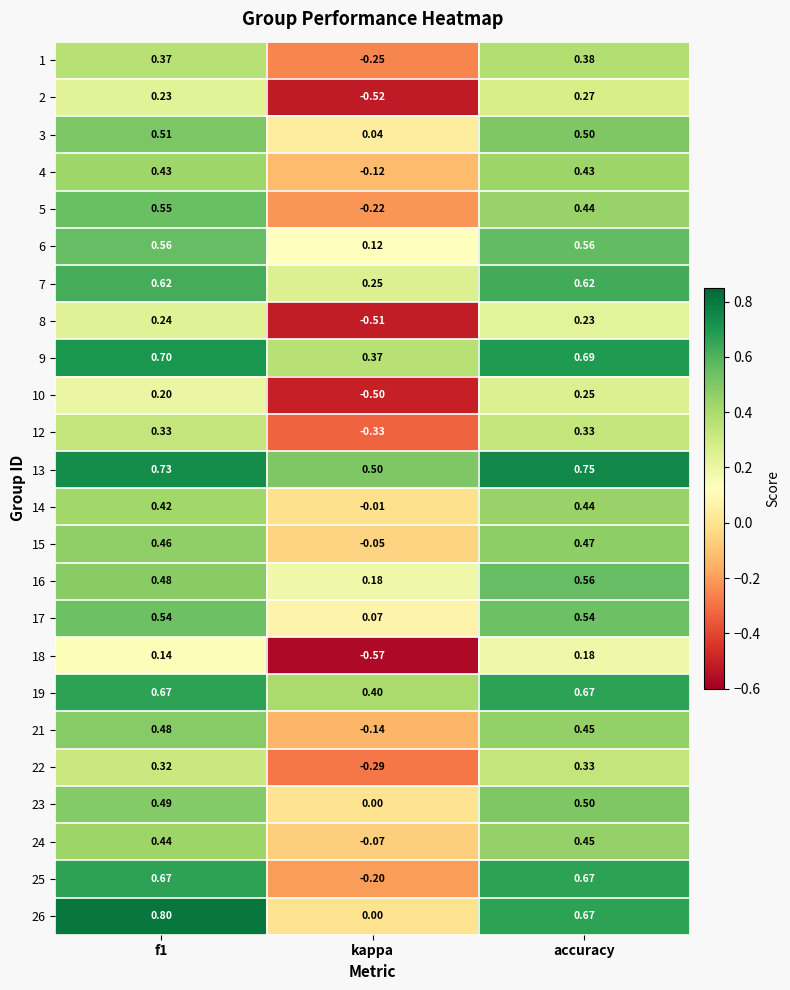

Which category has the lowest value across all series?

kappa